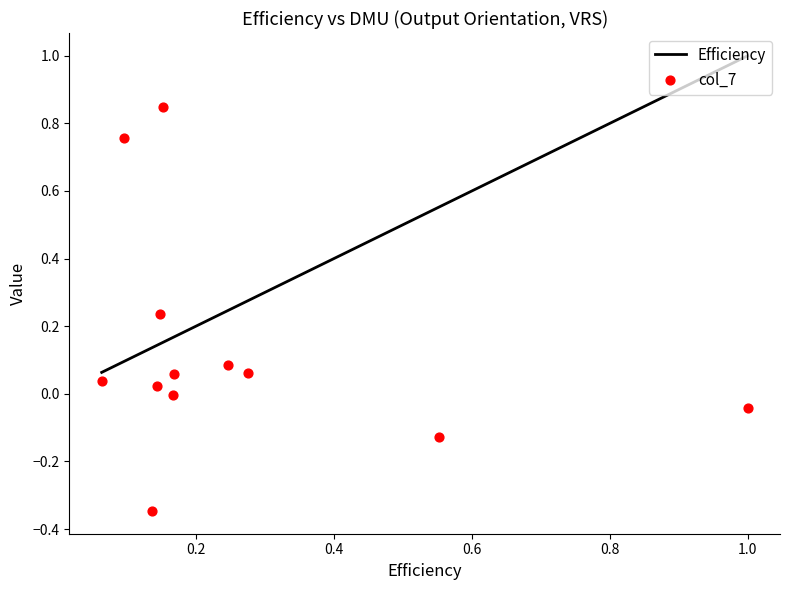

At how many categories does at least one series exceed 0?

12